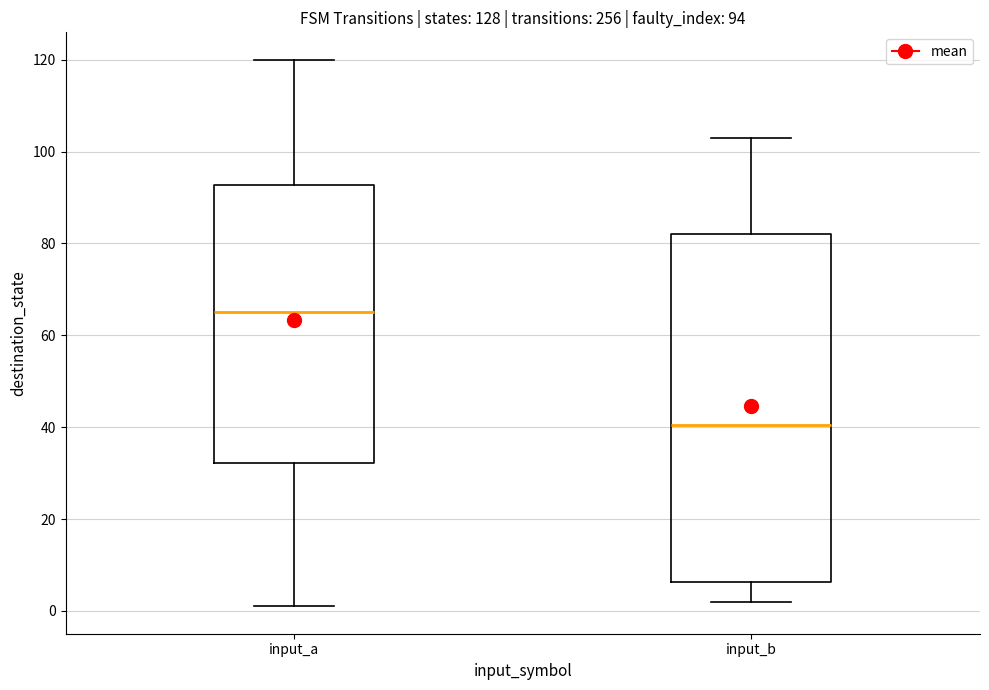

Which box has the lowest median line?

input_b